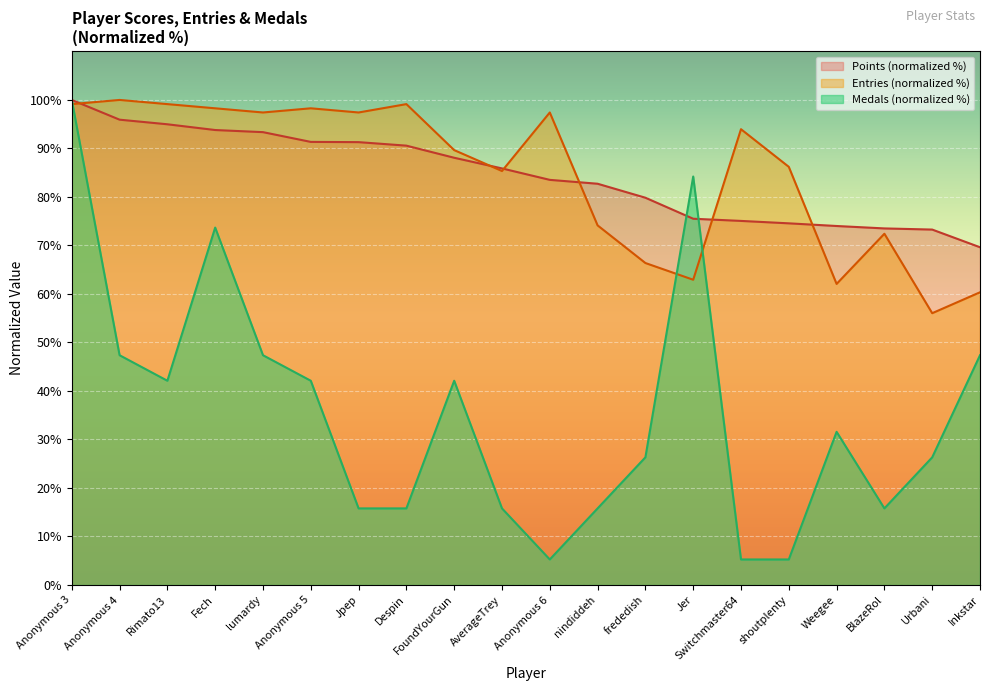

The value of Medals at Urbani is 26.3. True or false?

True